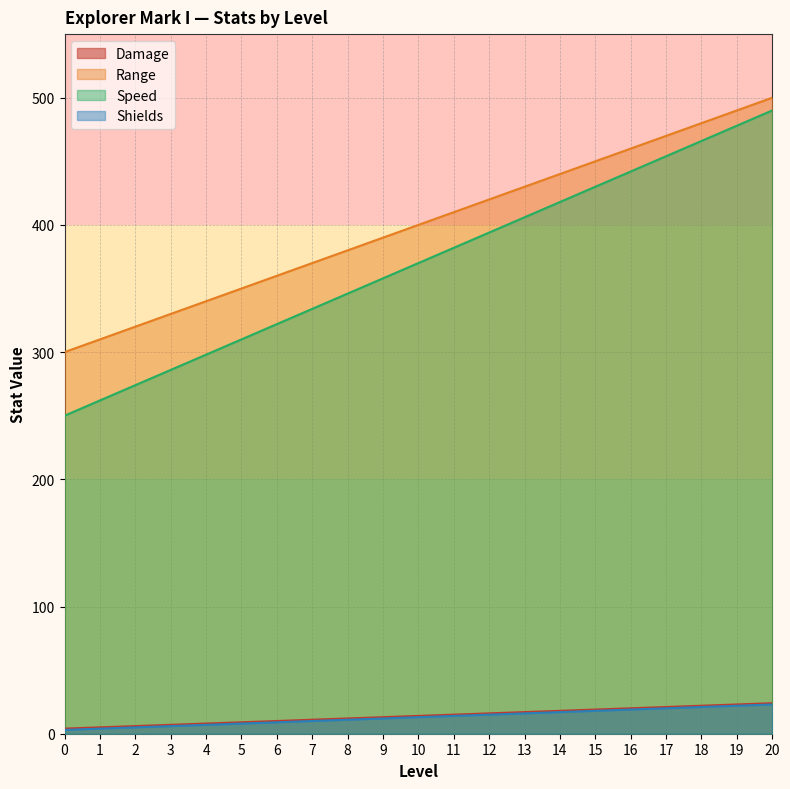

At which category is the sum across all series the highest?

20